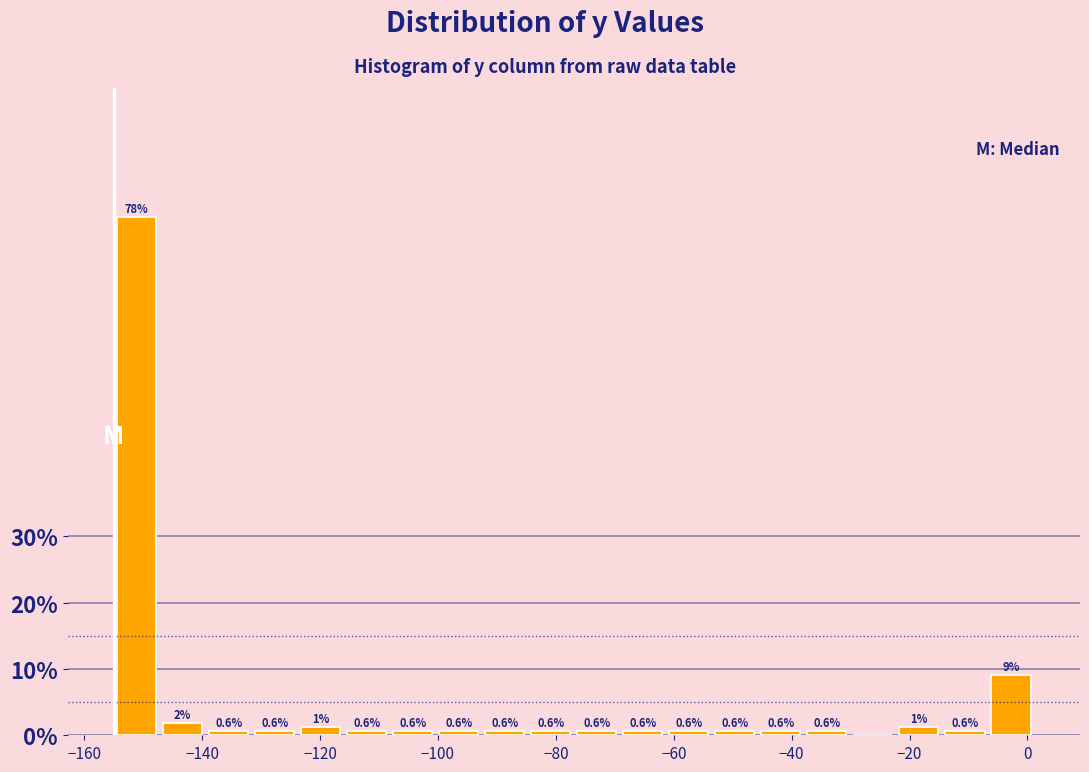

Around what value on the x-axis is the tallest bar? Give the approximate position of its centre, as read against the axis.

-152